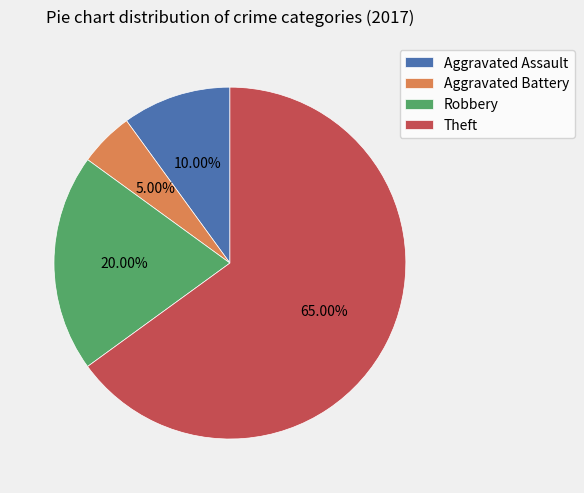

Is it true that Theft is 65% of the pie?

True